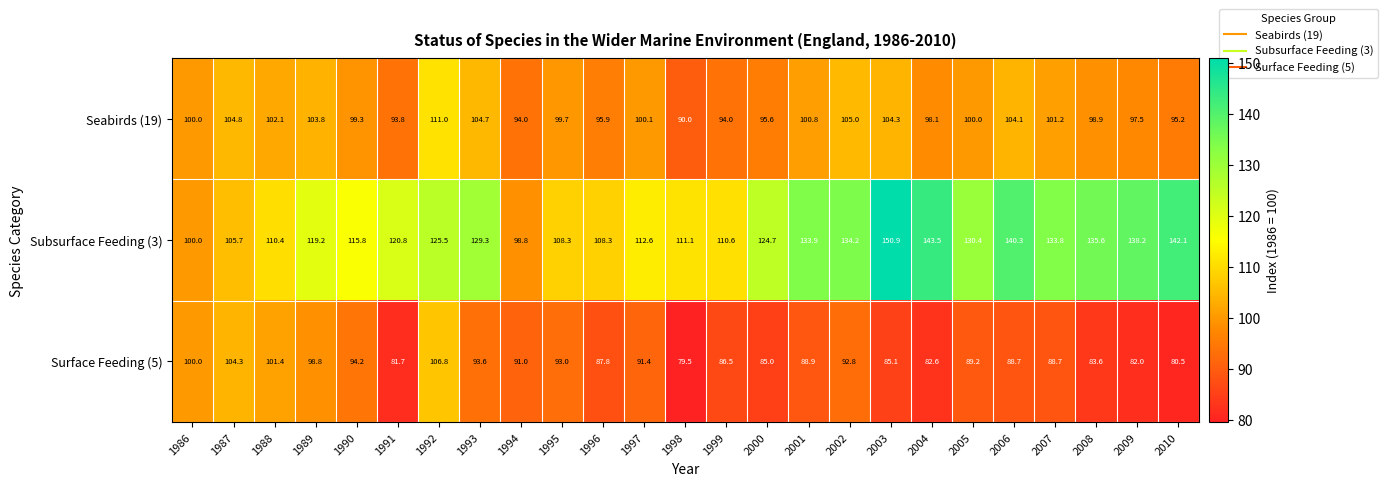

How many series are shown in this chart?

3